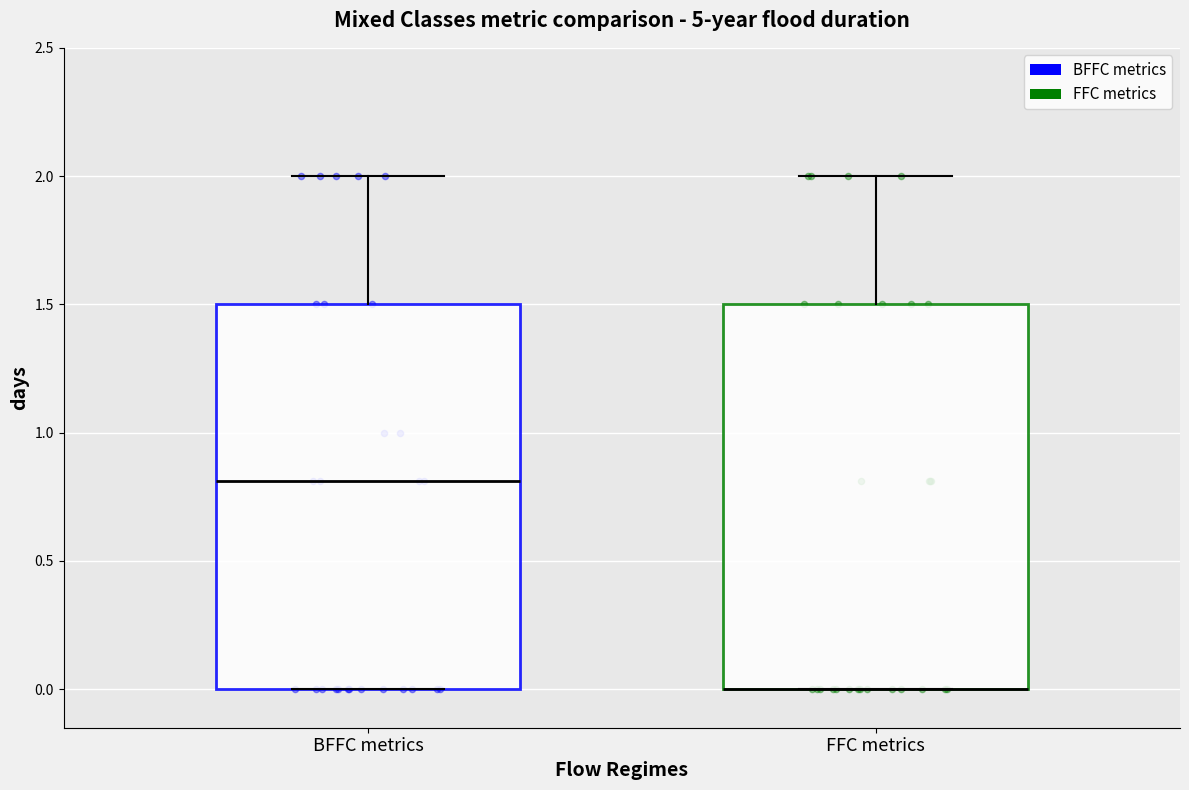

Where does the upper whisker of the box for BFFC metrics end on the y-axis? The values are not printed on the chart, so give them approximately, as read against the axis.

2.0